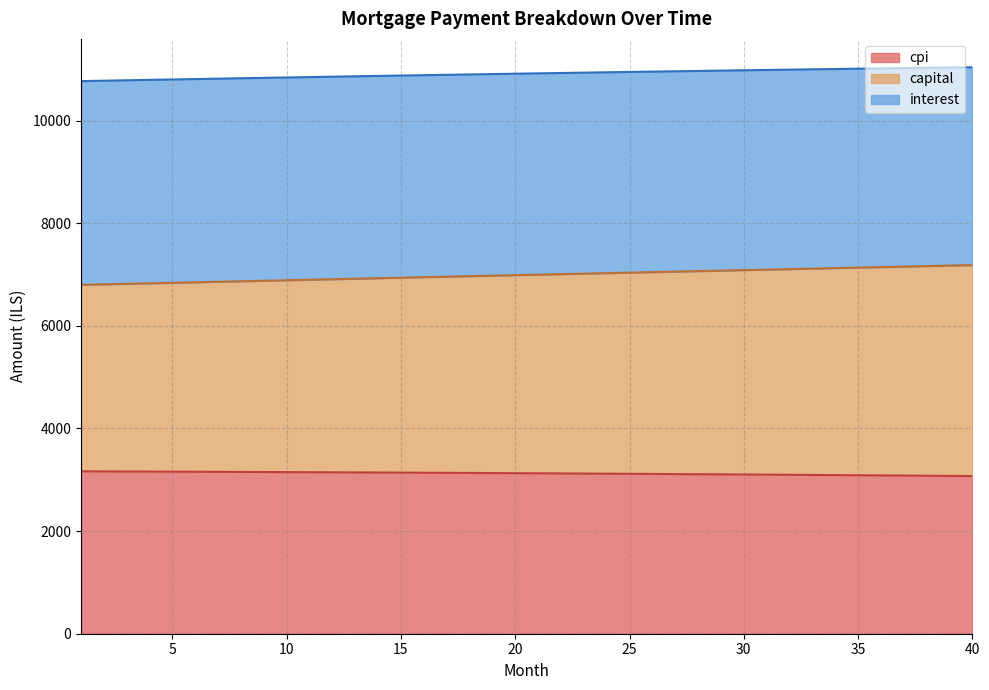

The value of cpi at 40 is 4523.6. True or false?

False